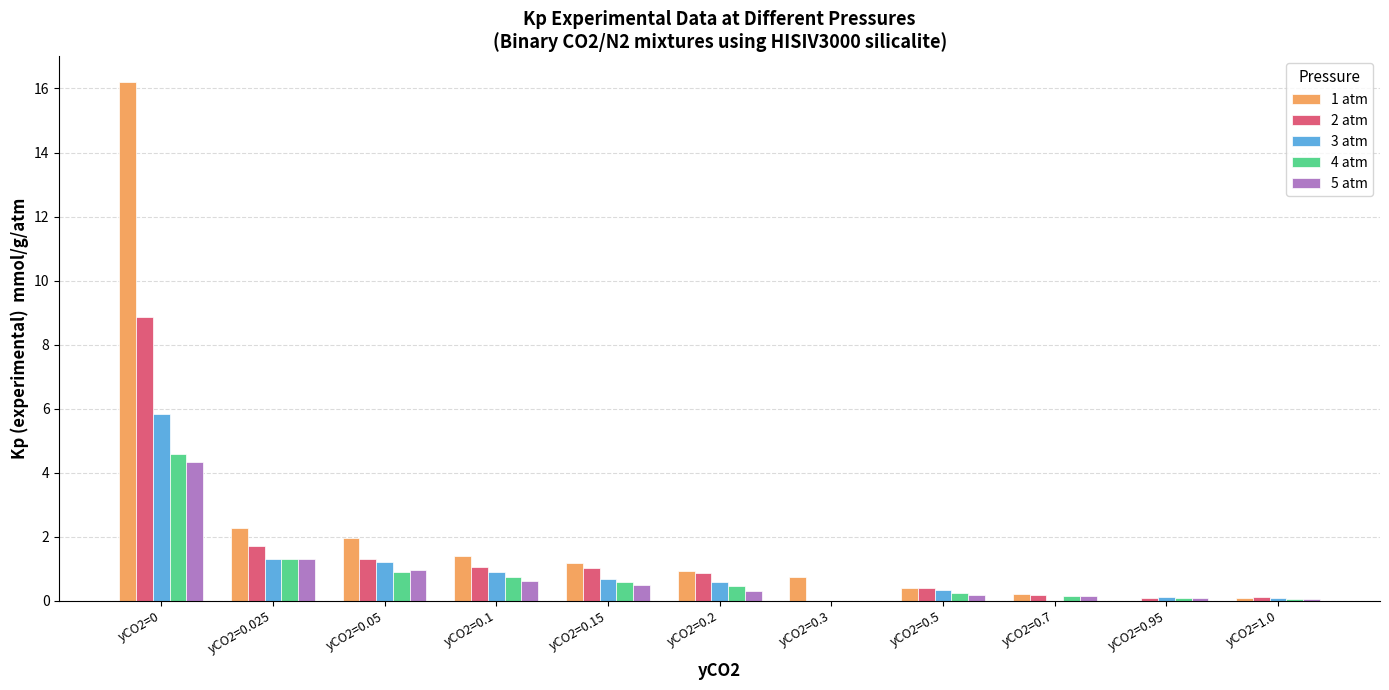

At which label is 2 atm closest to 4?

yCO2=0.025